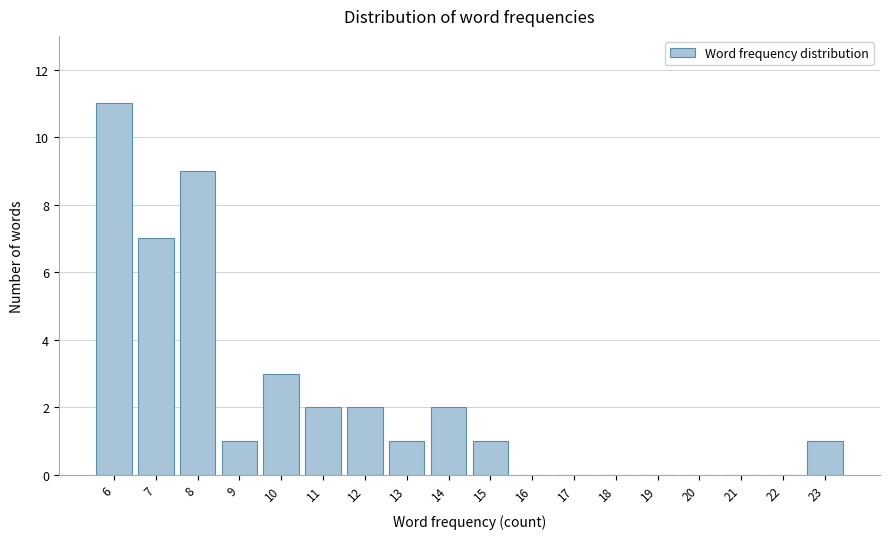

Reading left to right, extract all data points from this chart.

6=11	7=7	8=9	9=1	10=3	11=2	12=2	13=1	14=2	15=1	16=0	17=0	18=0	19=0	20=0	21=0	22=0	23=1